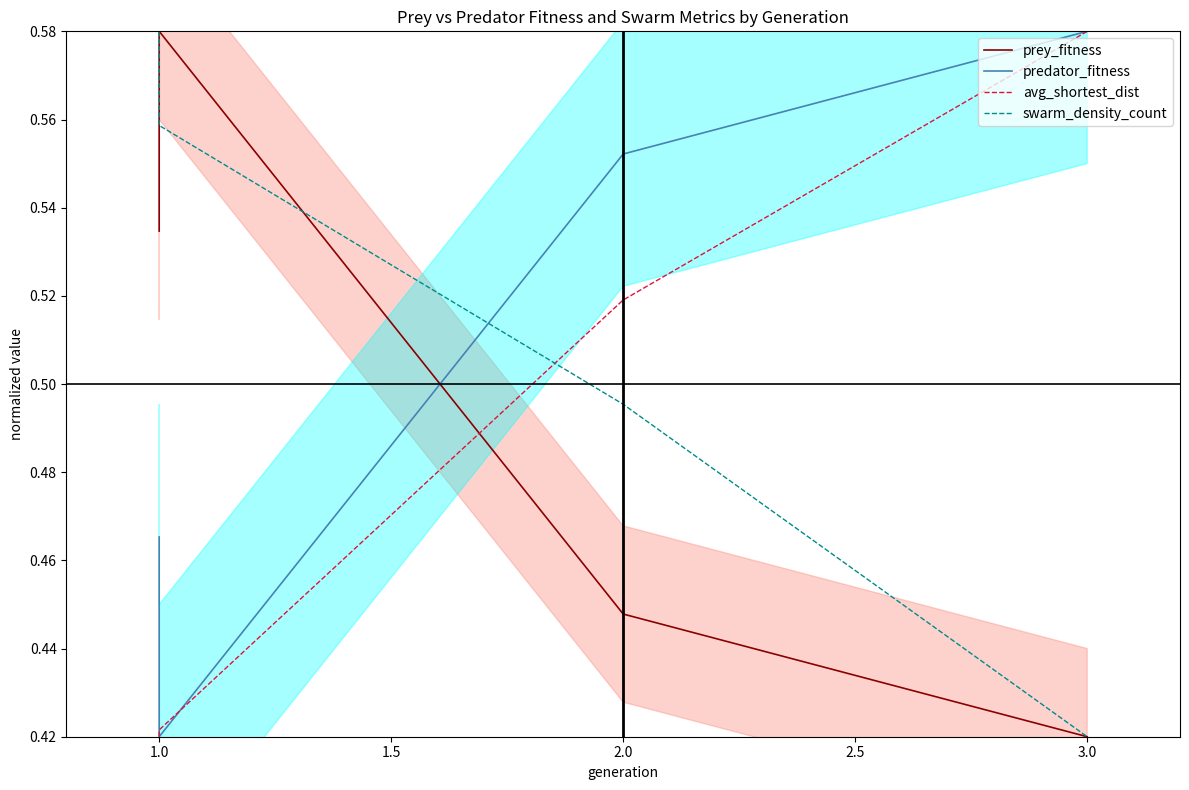

Count the avg_shortest_dist values in the range 0 to 1.

4